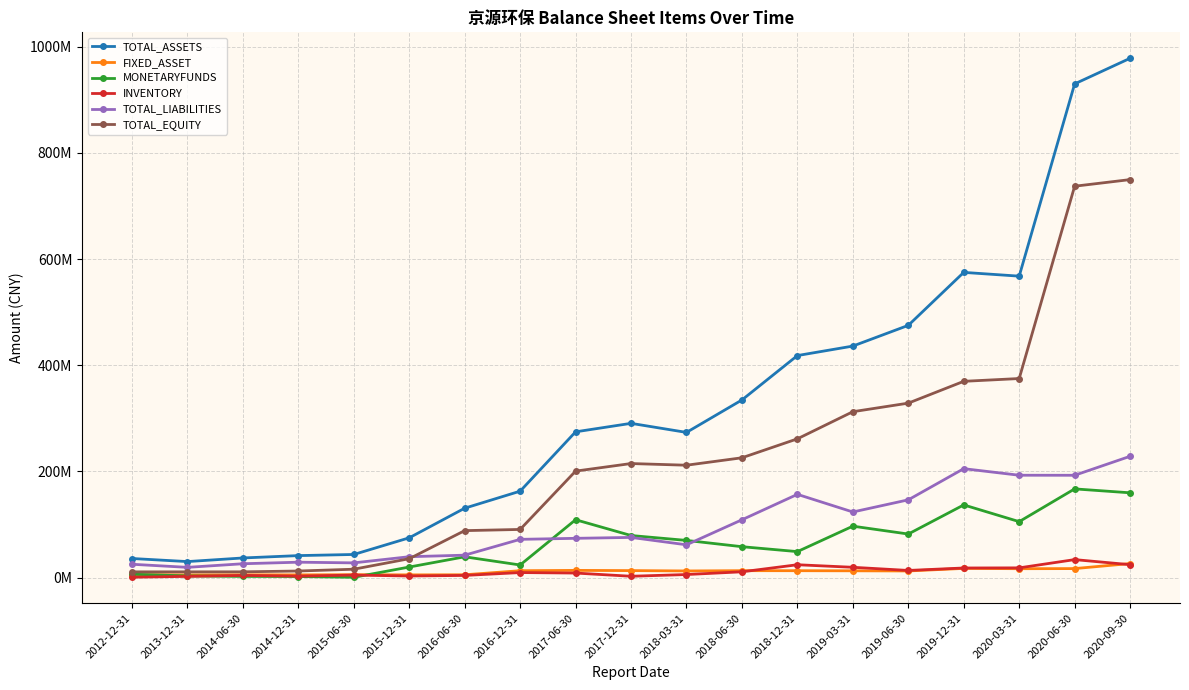

True or false: TOTAL_LIABILITIES and FIXED_ASSET cross at least once.

False